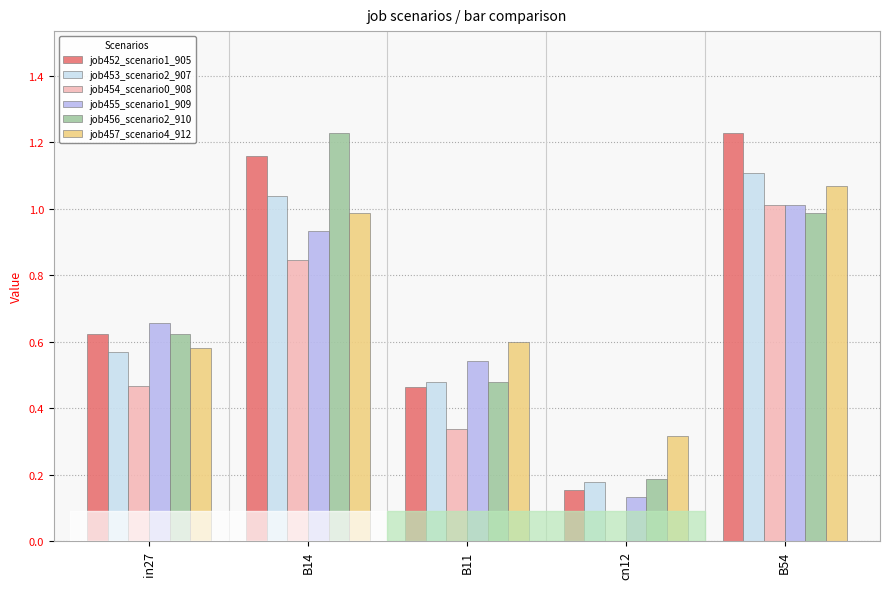

What is the sum of all job455_scenario1_909 values?

3.3